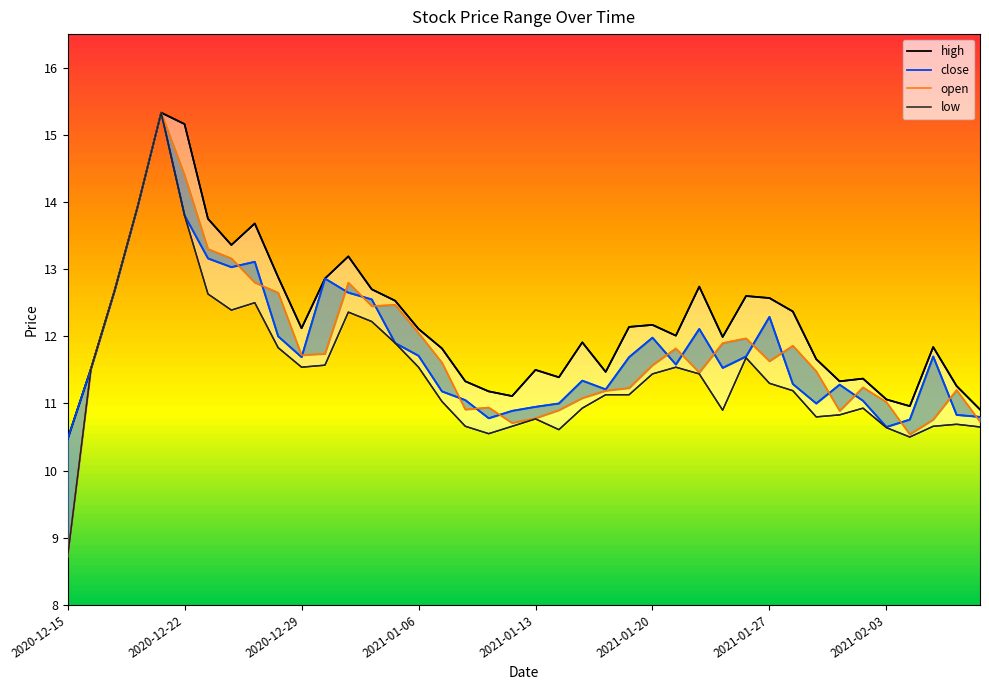

What is the difference between the highest and lowest values at 28?

1.1